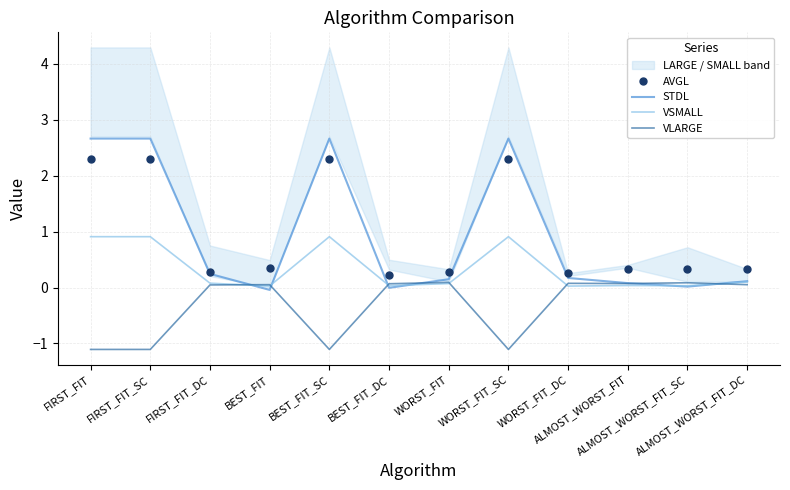

At which category does VLARGE reach its first local valley?

BEST_FIT_SC